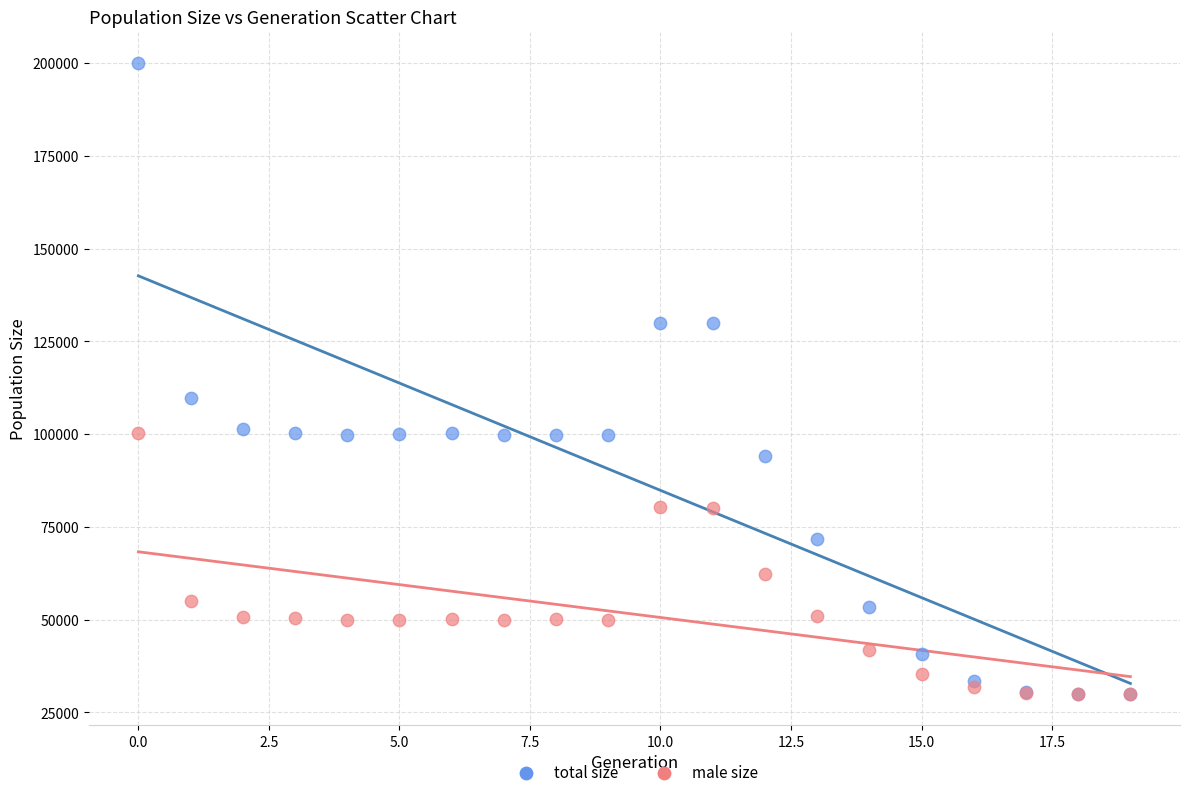

Which series reaches the maximum Y coordinate?

total size